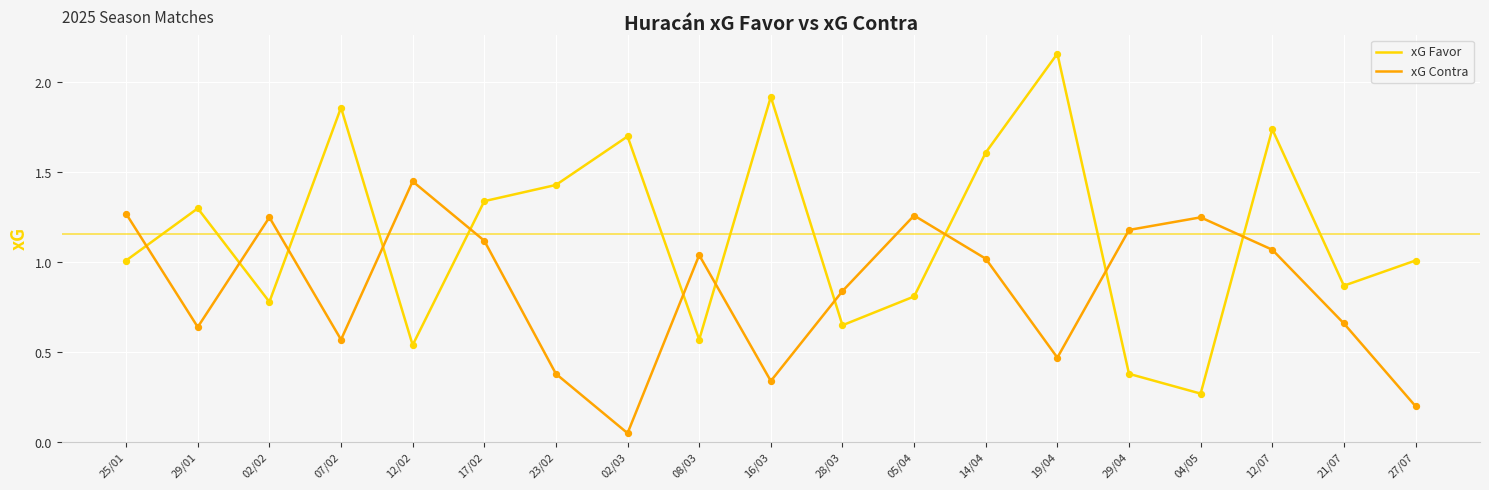

Which series has the largest total across all categories?

xG Favor